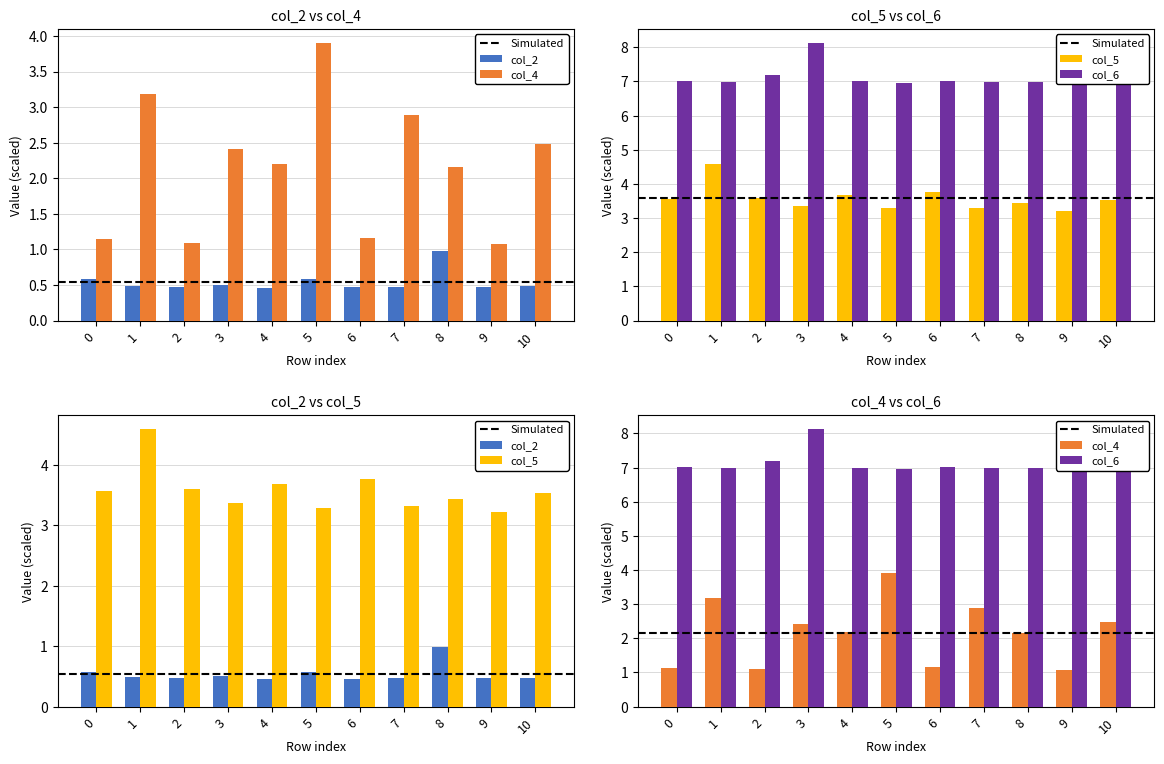

Which series changed the most between 0 and 5?

col_4